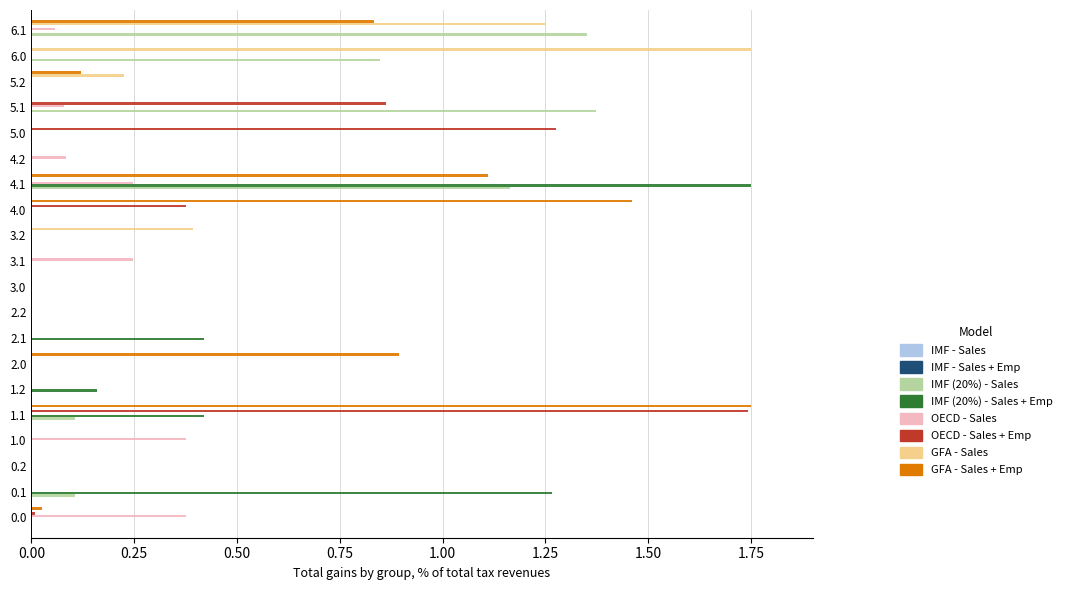

The OECD - Sales + Emp series shows 0.0 at 3.1. True or false?

True